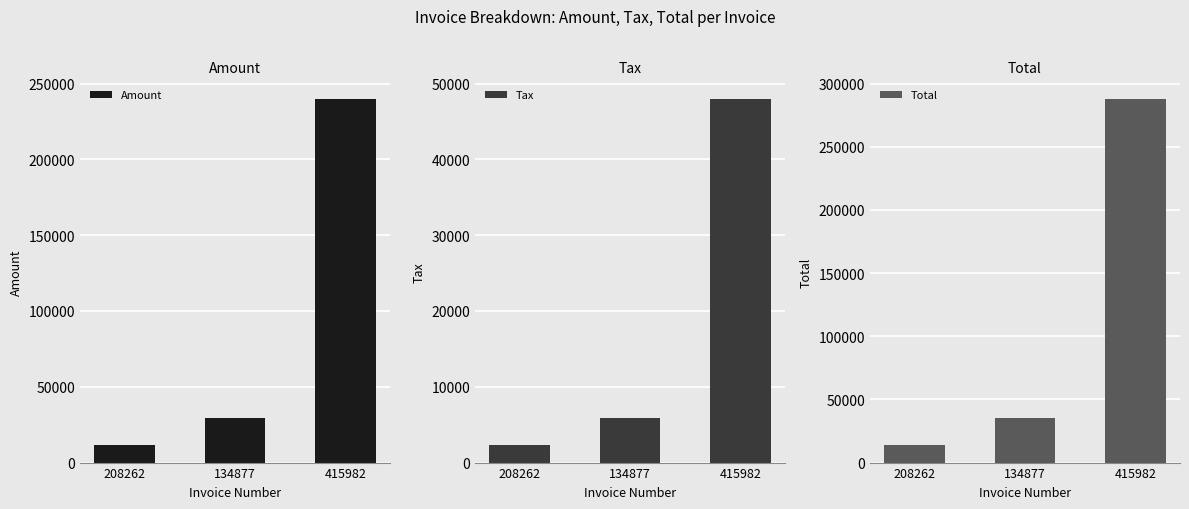

Is the value of Amount at 208262 greater than the value of Tax at 134877?

Yes